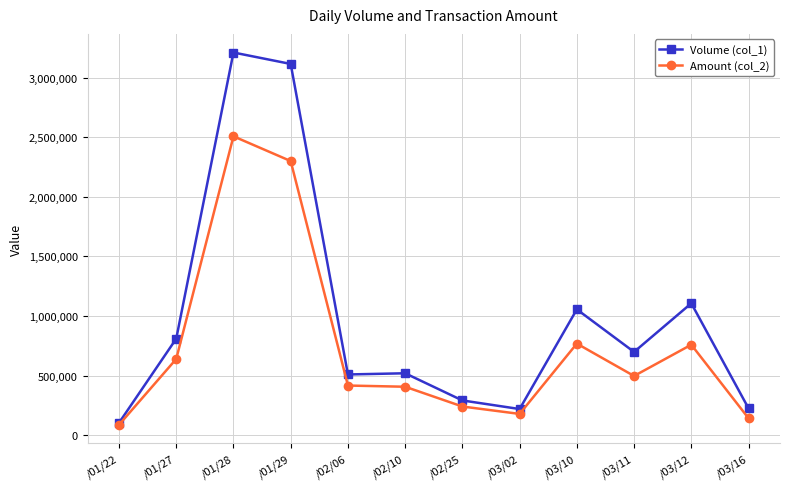

Where is the first local maximum for Volume (col_1)?

/01/28